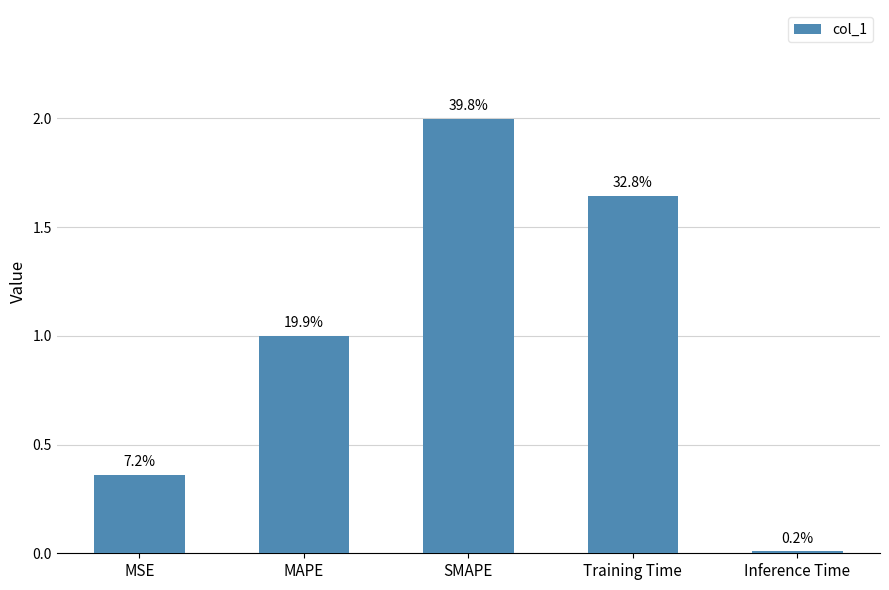

At which category does the chart reach its peak across all series?

SMAPE